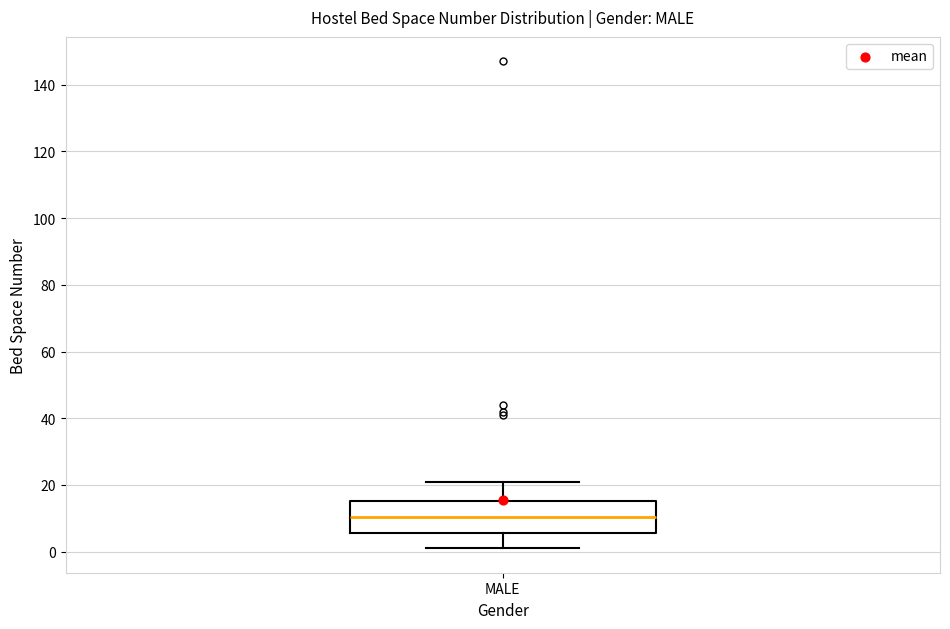

Transcribe this box plot: give where the median line is, the range the box spans, and where the two whiskers end, as read against the y-axis. The values are not printed on the chart, so give them approximately, as read against the axis.

median 10, box 6 to 16, whiskers 2 to 22